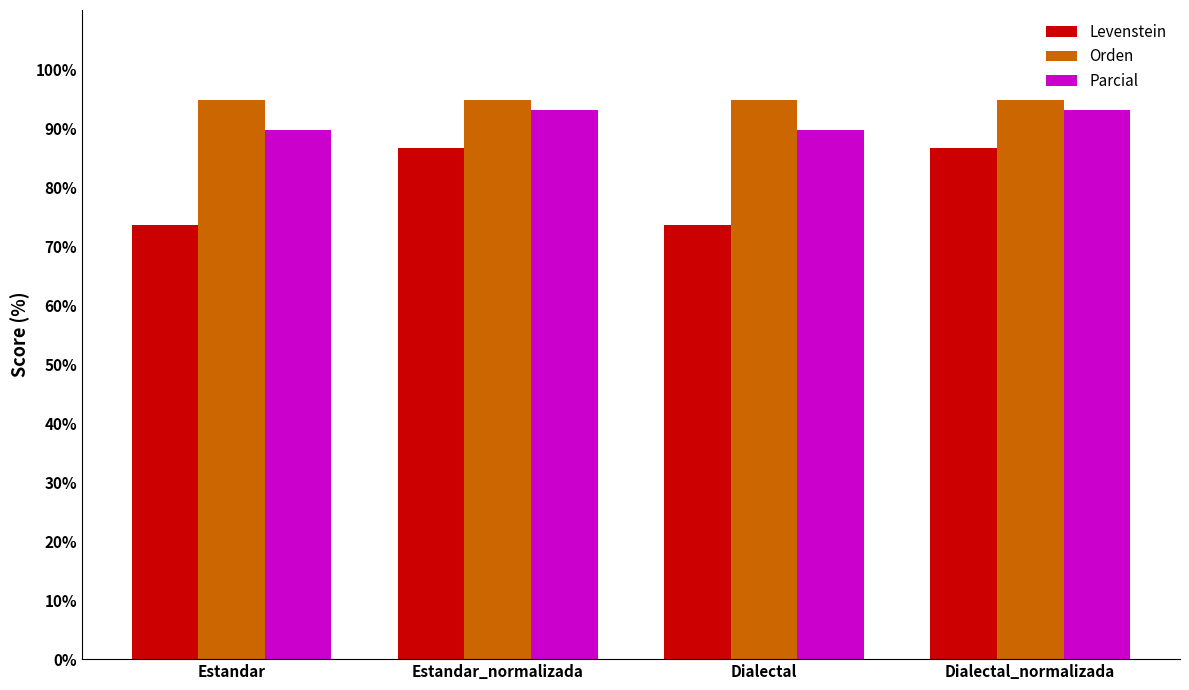

What are all the series names shown in the legend?

Levenstein, Orden, Parcial